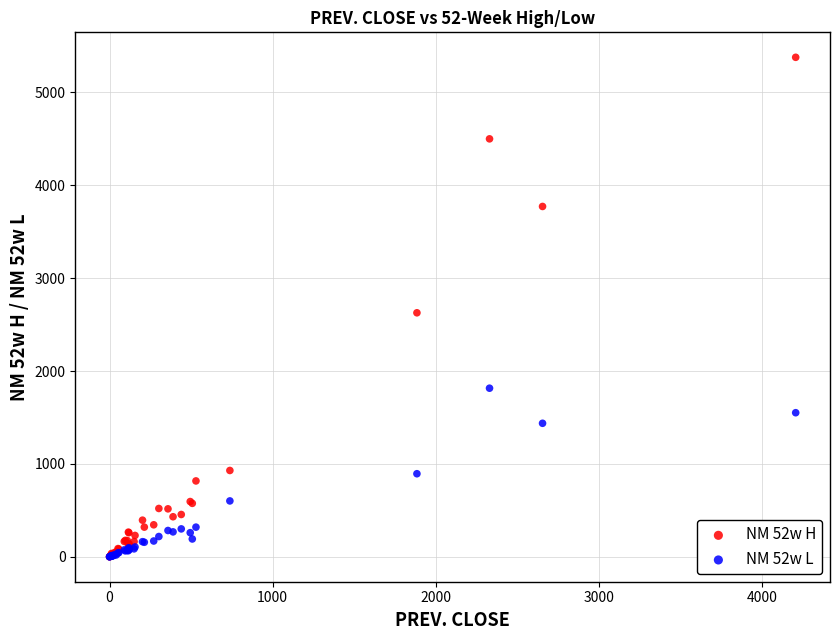

Which series reaches the maximum Y coordinate?

NM 52w H